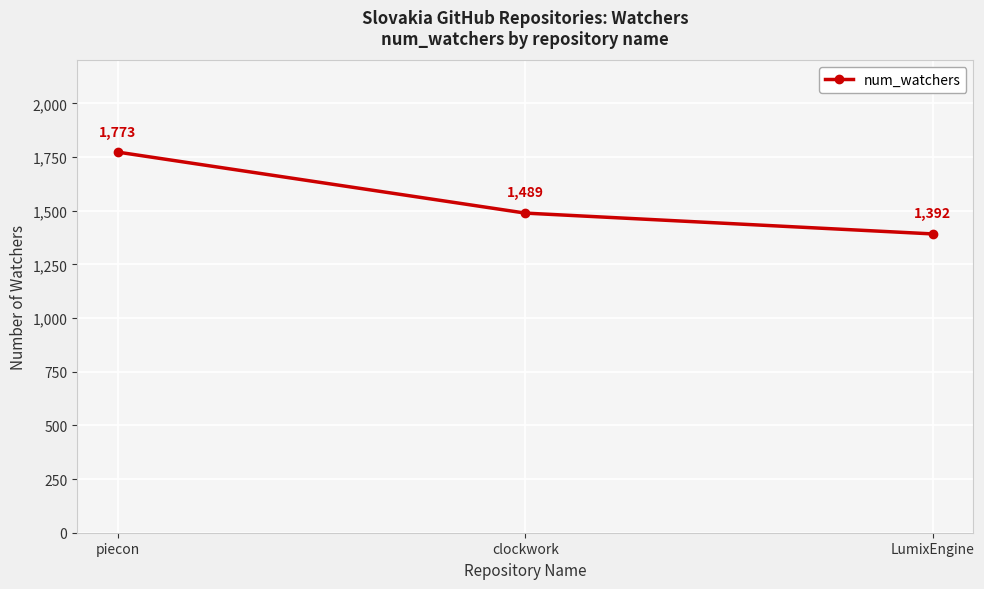

Reading left to right, extract all data points from this chart.

1773	1489	1392